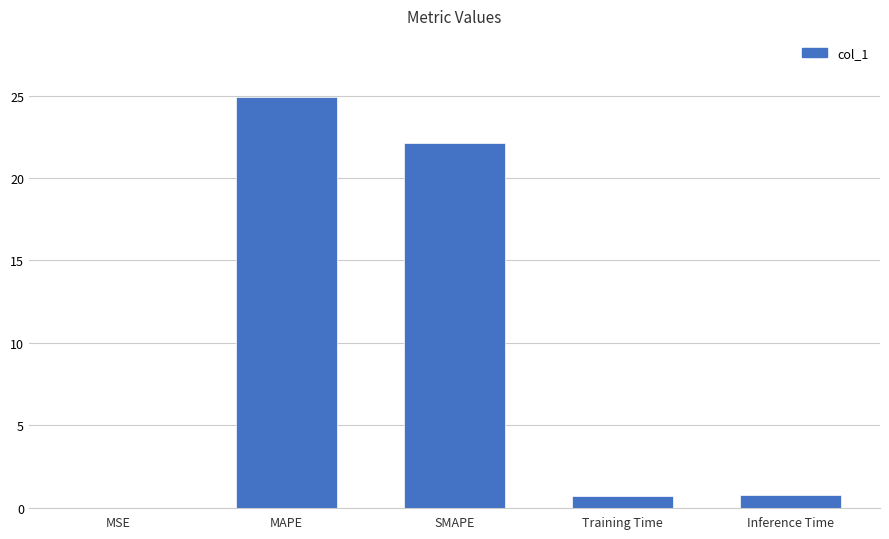

Where is the data nearest to the value 12?

SMAPE